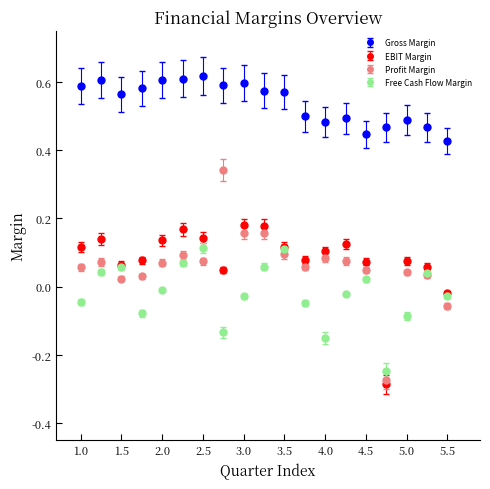

Which series has the largest range (max minus min)?

Profit Margin